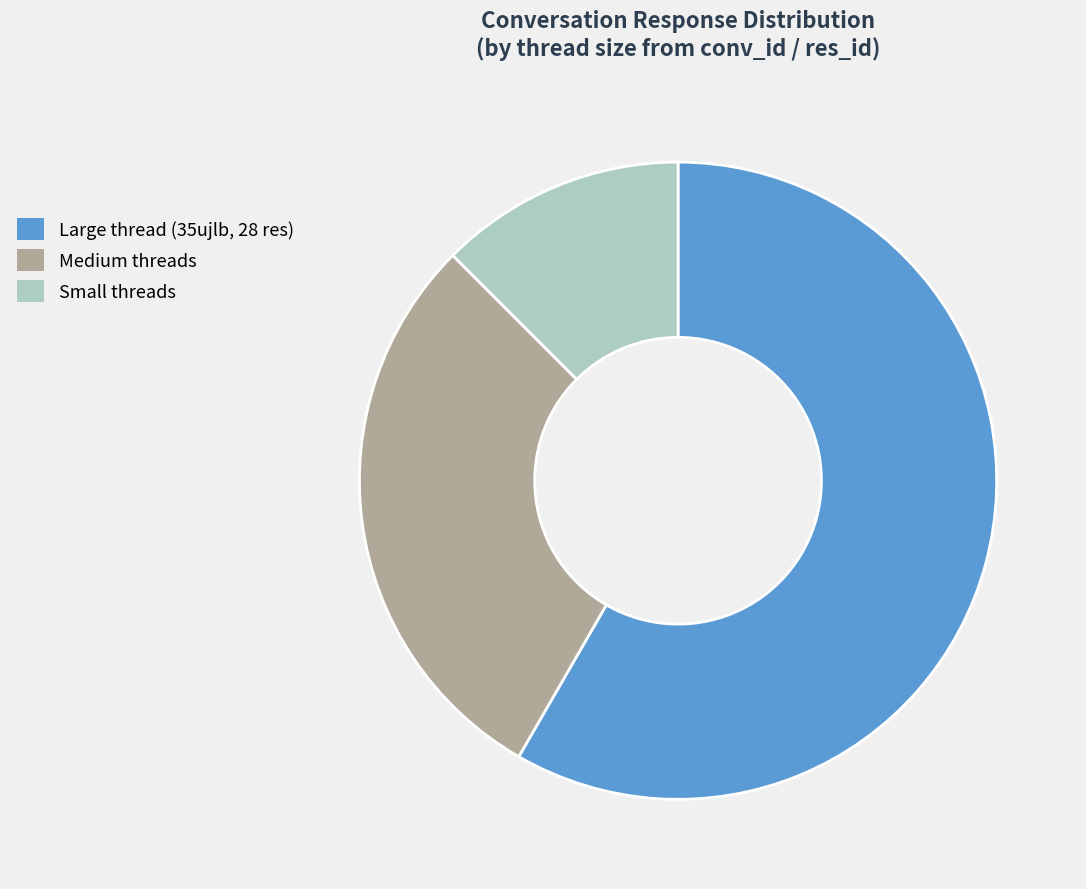

What is the ratio of the value at Large thread (35ujlb, 28 res) to the value at Small threads?

4.7